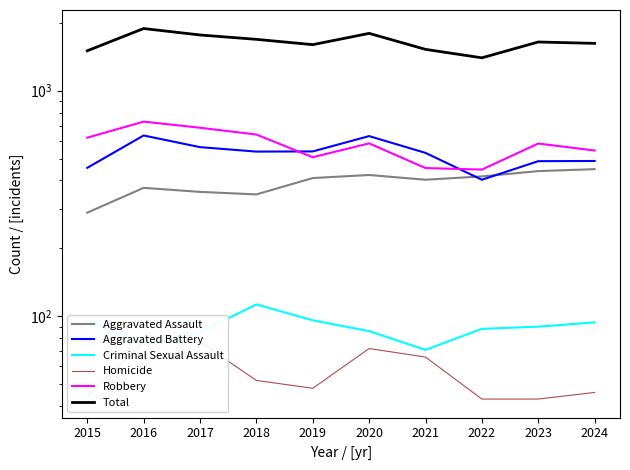

What is the difference between the maximum and minimum values in the Total series?

487